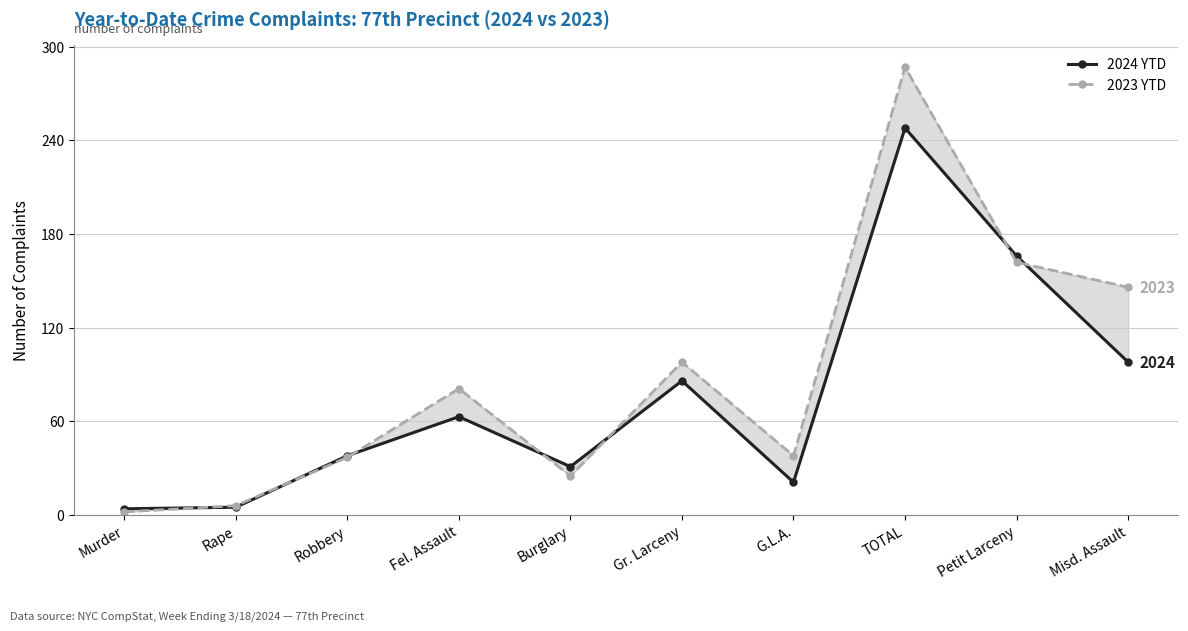

How many data points in 2024 YTD are less than 63?

5